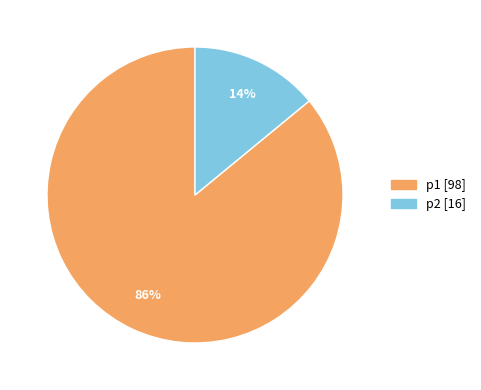

Which slice is the largest?

p1